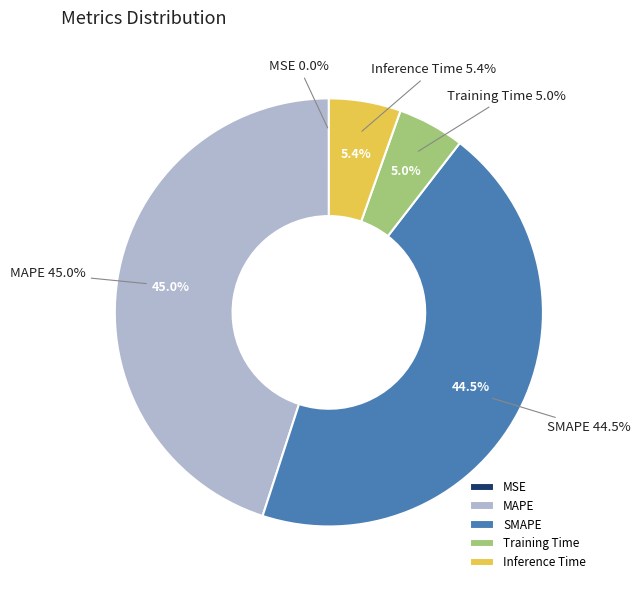

Is SMAPE the majority of the pie?

No